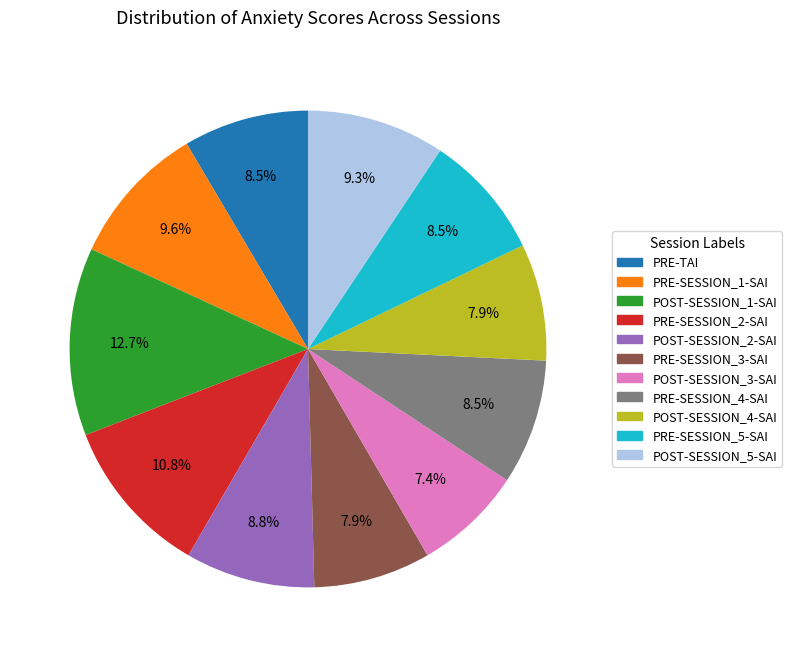

Which category has the smallest portion of the pie?

POST-SESSION_3-SAI